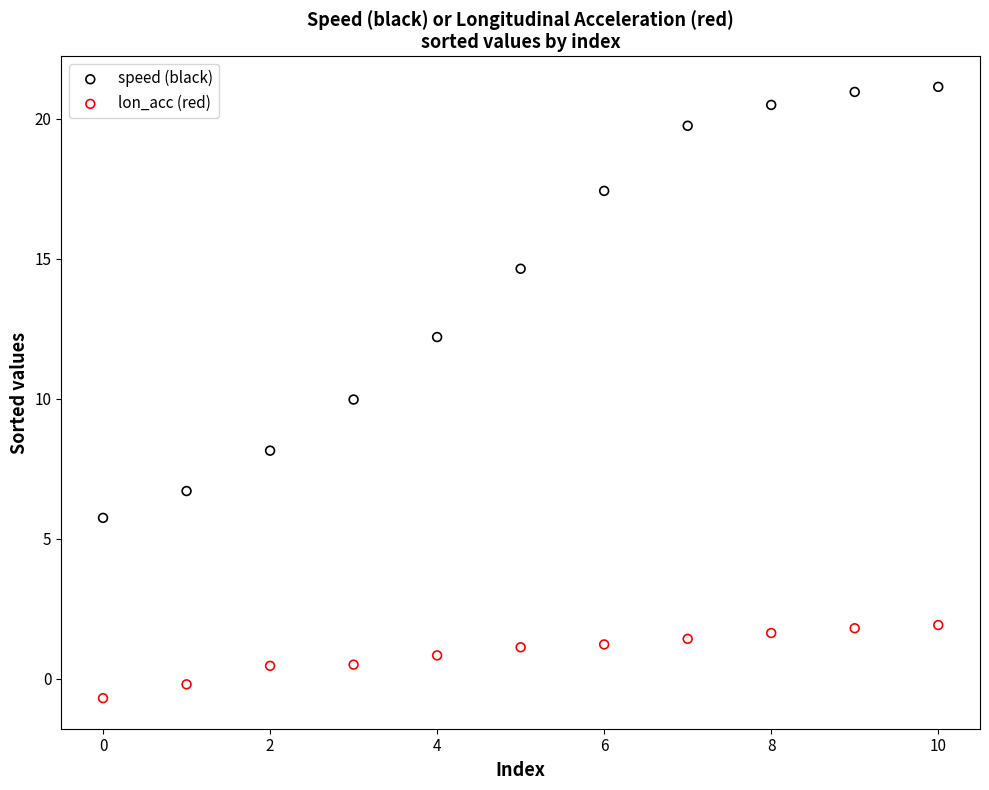

Across all data points, what is the range of Y values (max minus min)?

21.8